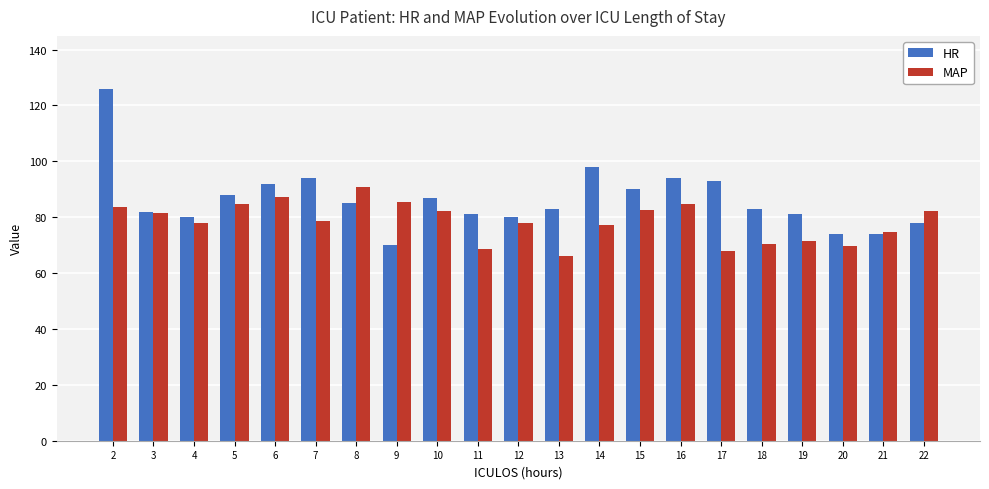

How many data points does each series have?

21